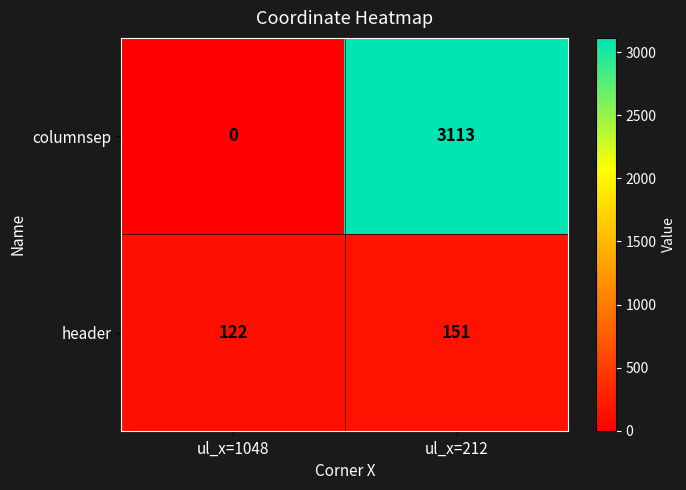

True or false: columnsep has a value of 5116 at ul_x=212.

False